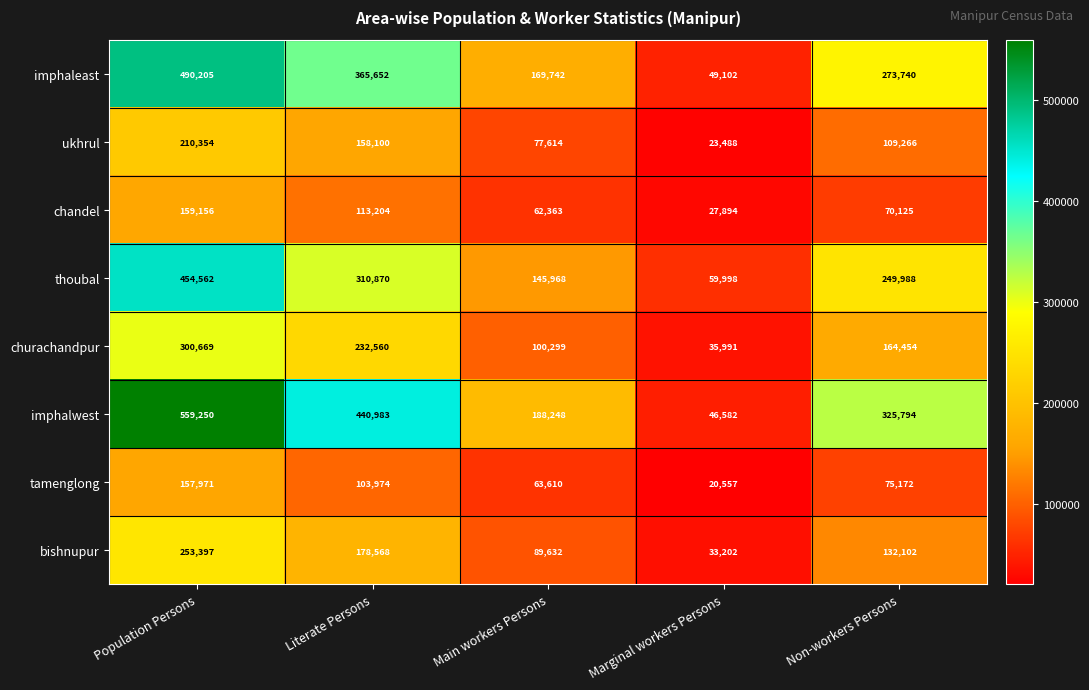

What is the total value across all series at Population Persons?

2585564